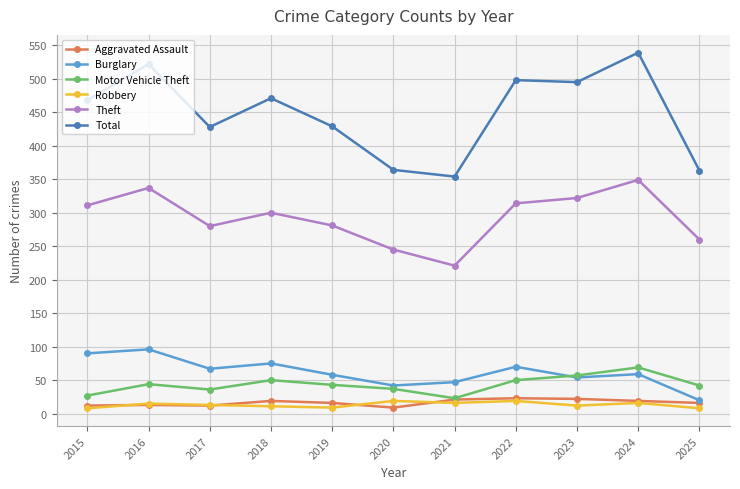

How many series are shown in this chart?

6